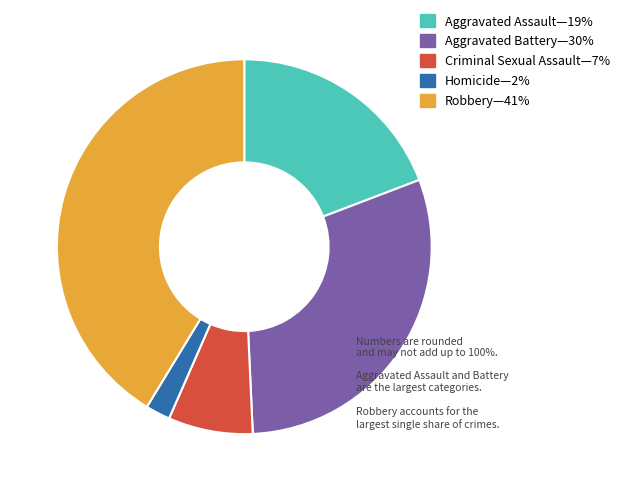

Is there any slice that represents more than half of the pie?

No